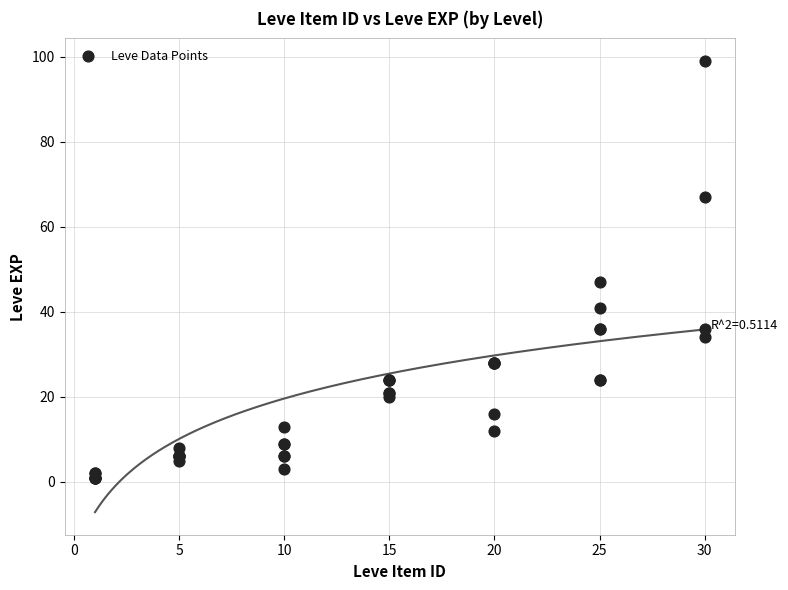

What Y value in the scatter plot is closest to 50?

47